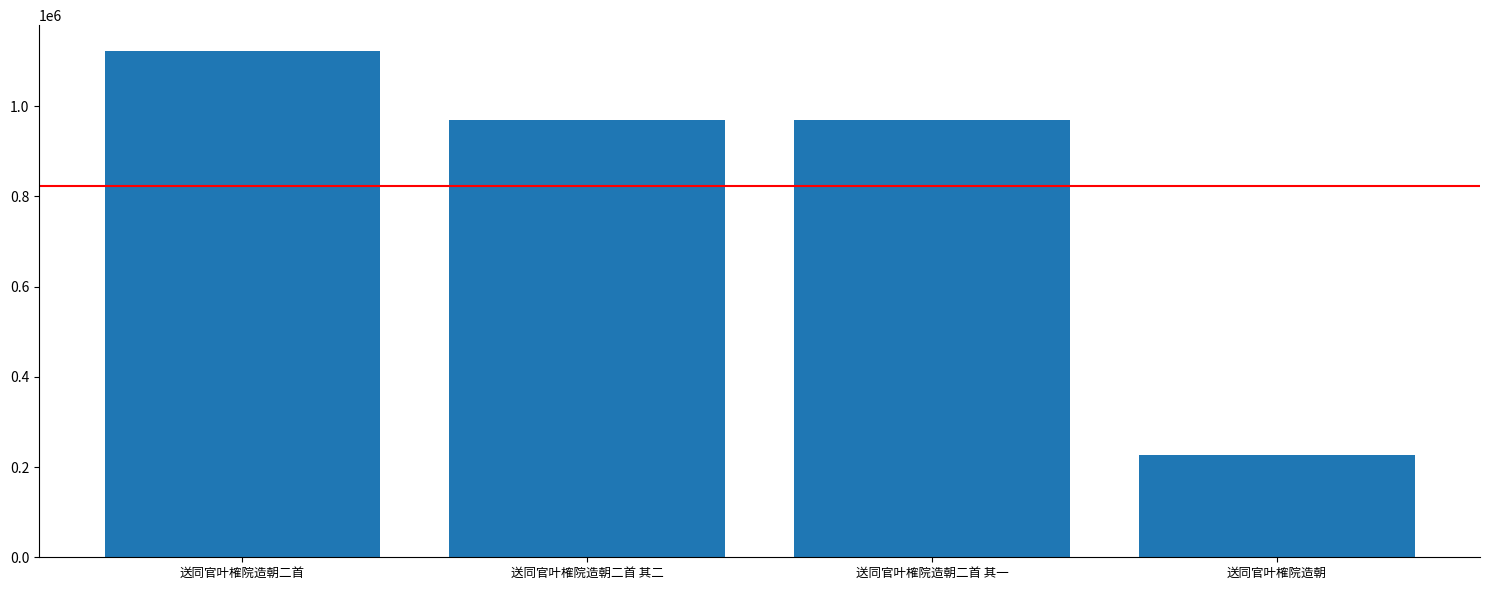

What is the greatest value displayed?

1123306